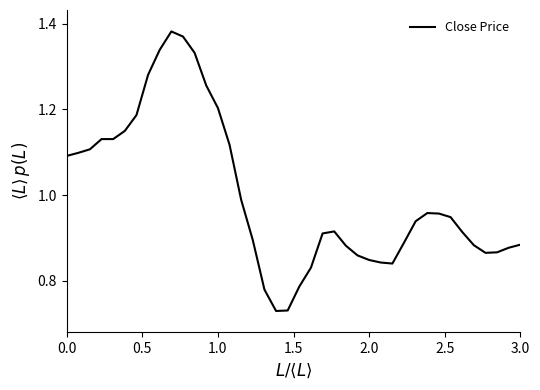

The chart shows a value of 1.2 at 1.0. True or false?

True